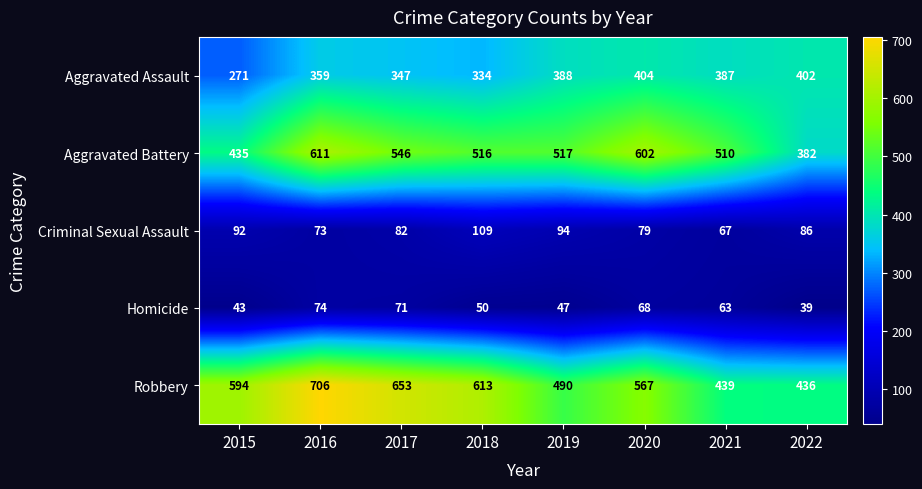

What value does the Aggravated Assault series have at 2017, to the nearest 10?

350